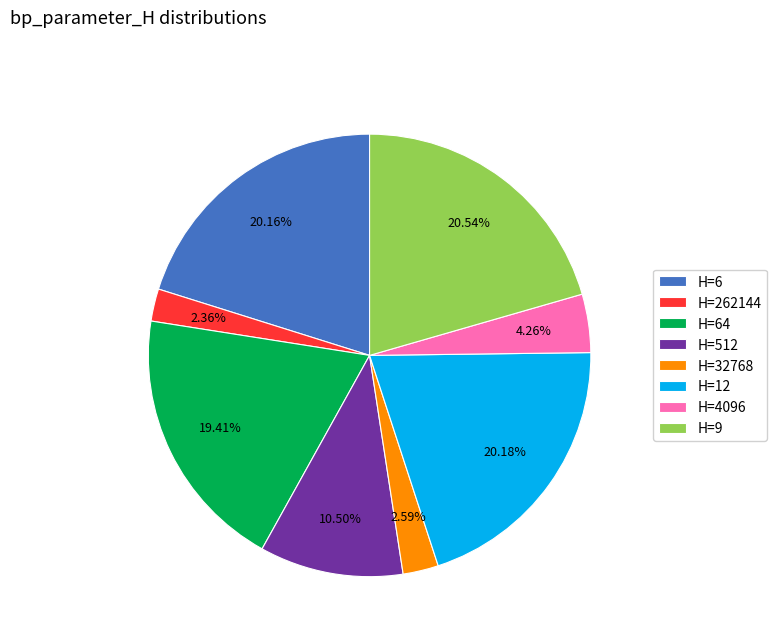

Is the sum of H=4096 and H=12 greater than half?

No